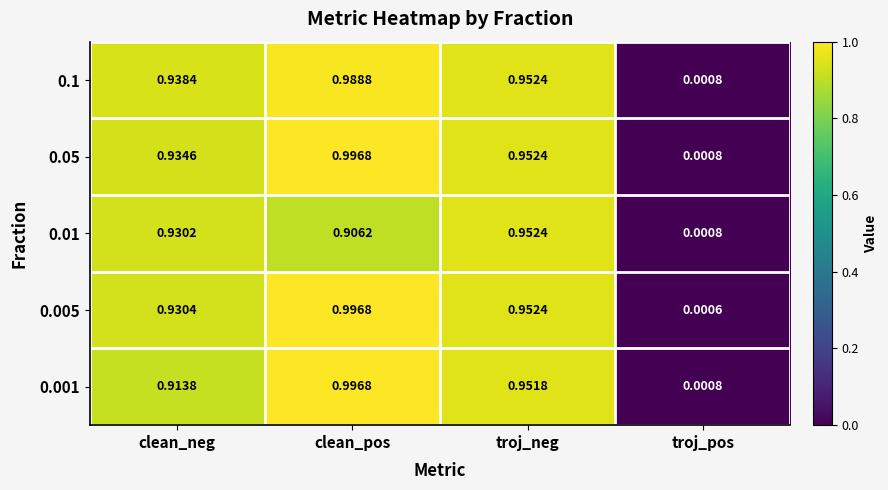

Which category has the lowest value in the 0.01 series?

troj_pos